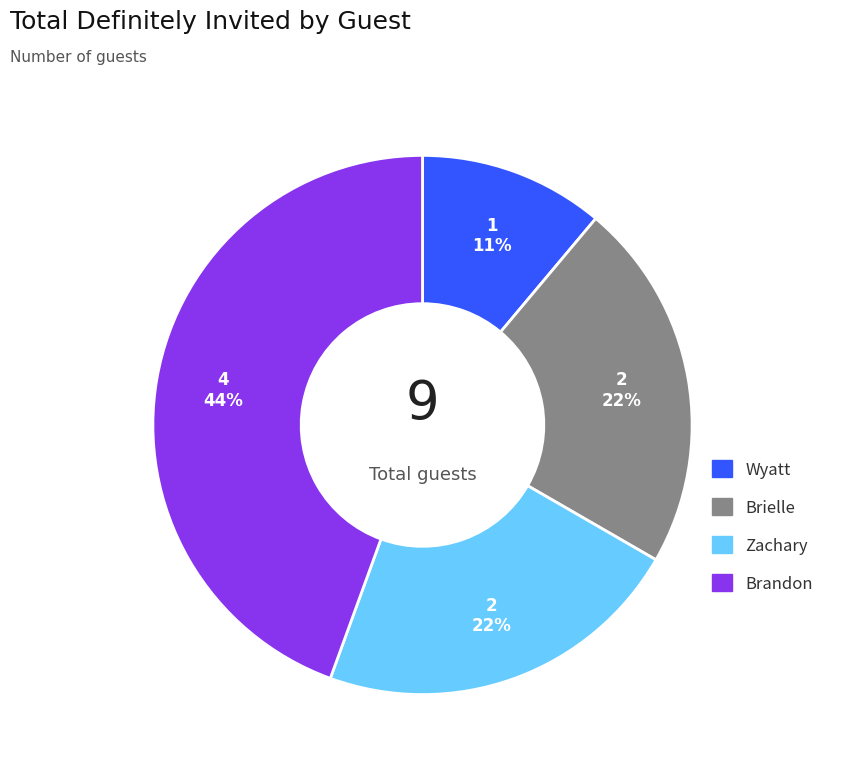

Is there a majority slice in this chart?

No